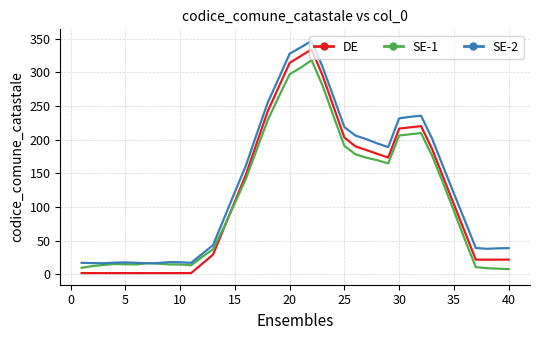

What is the highest value of the SE-1 series?

318.2